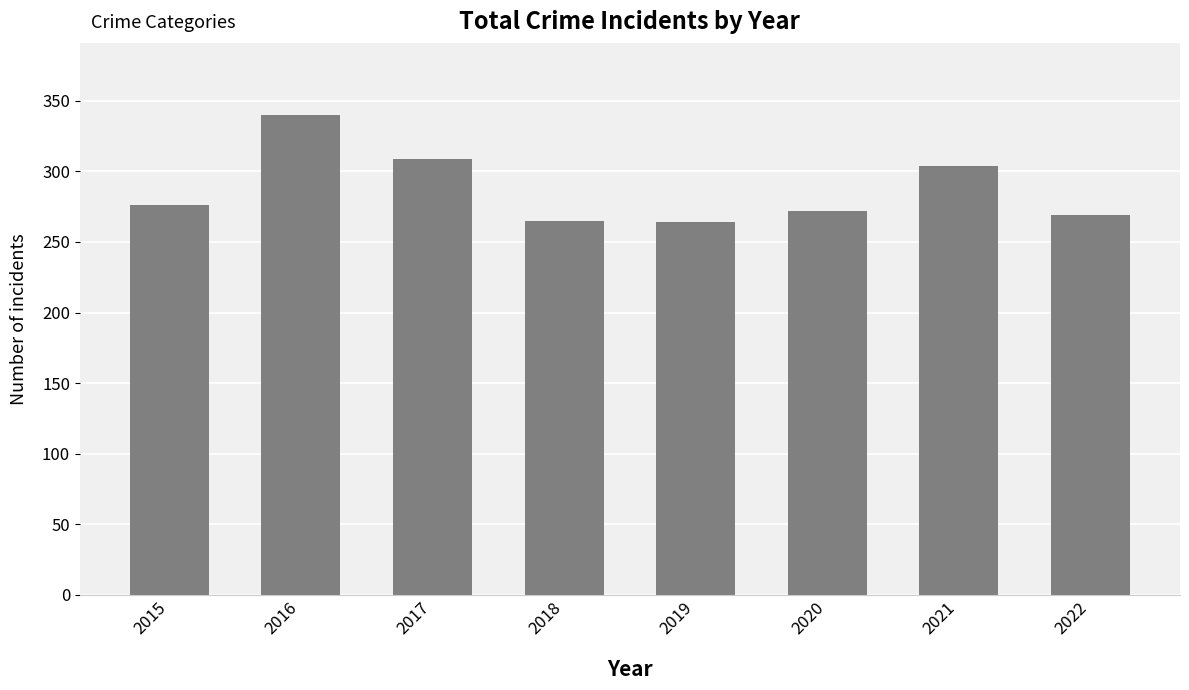

How many distinct data groups are displayed?

1